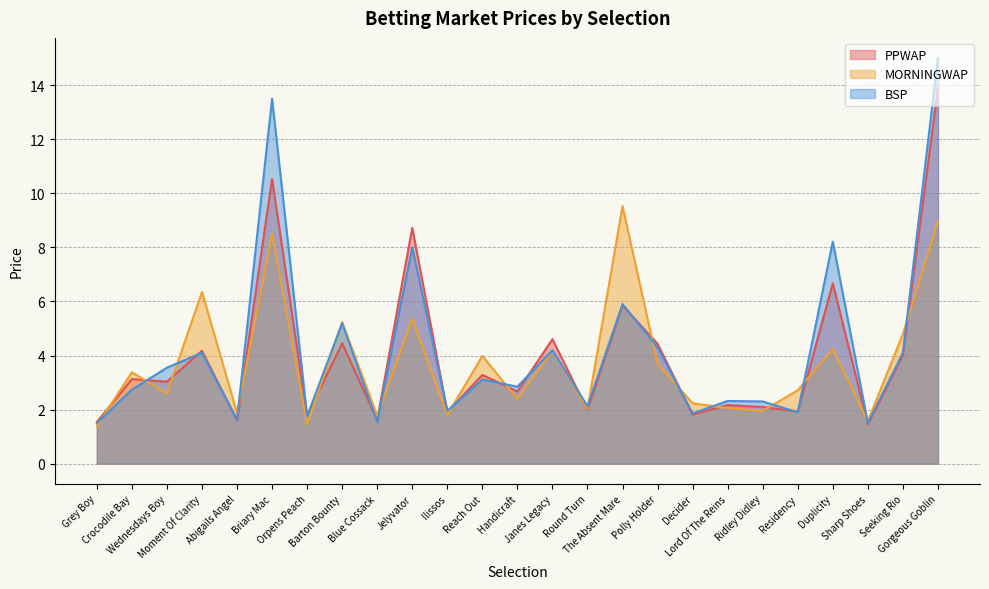

What are all the series names shown in the legend?

PPWAP, MORNINGWAP, BSP